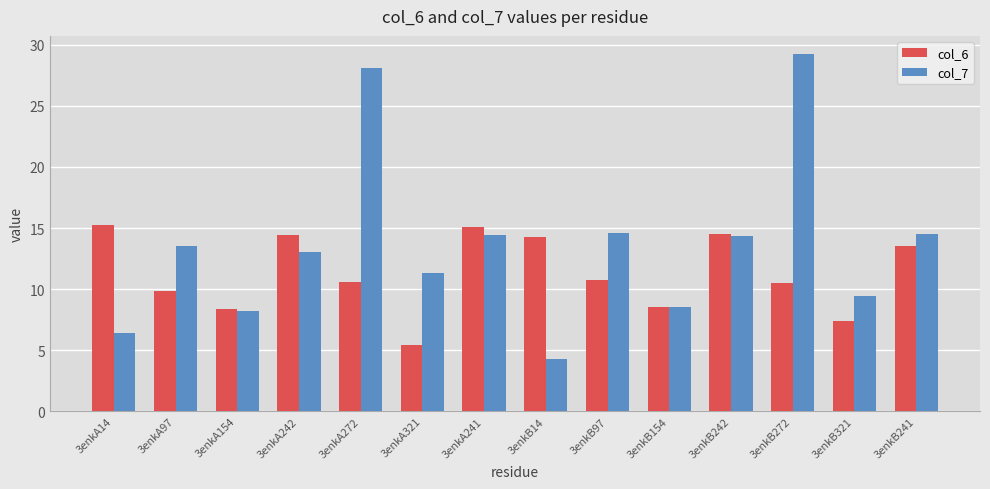

What is the highest value of the col_7 series?

29.3